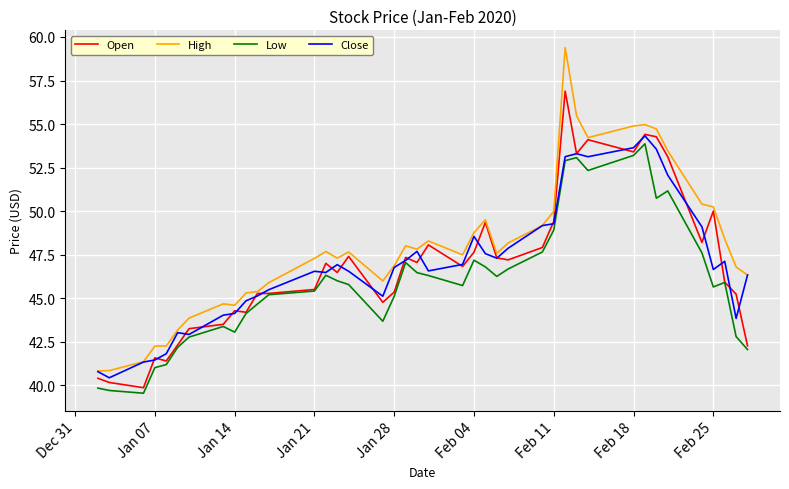

What is the maximum value for Low?

53.9